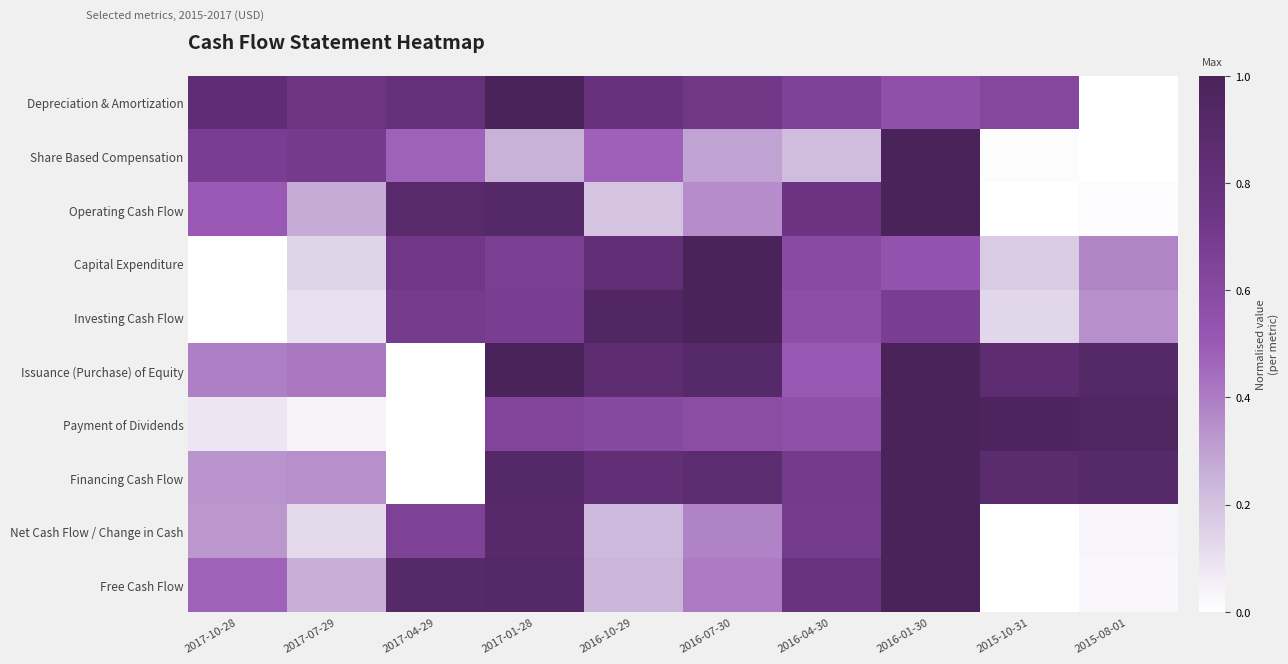

At how many categories does at least one series exceed 0?

10